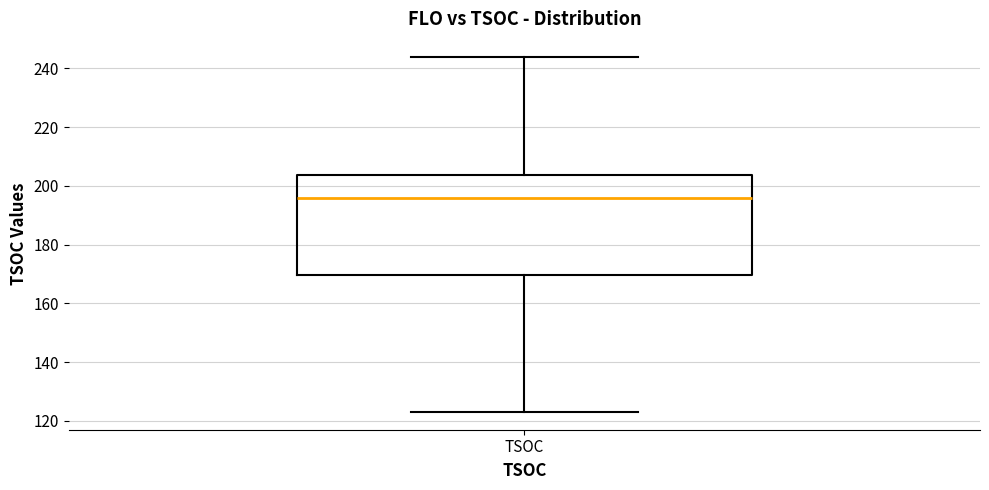

Read this box plot against the y-axis: the position of the median line, the range covered by the box, and the ends of both whiskers. The values are not printed on the chart, so give them approximately, as read against the axis.

median 196, box 170 to 204, whiskers 124 to 244